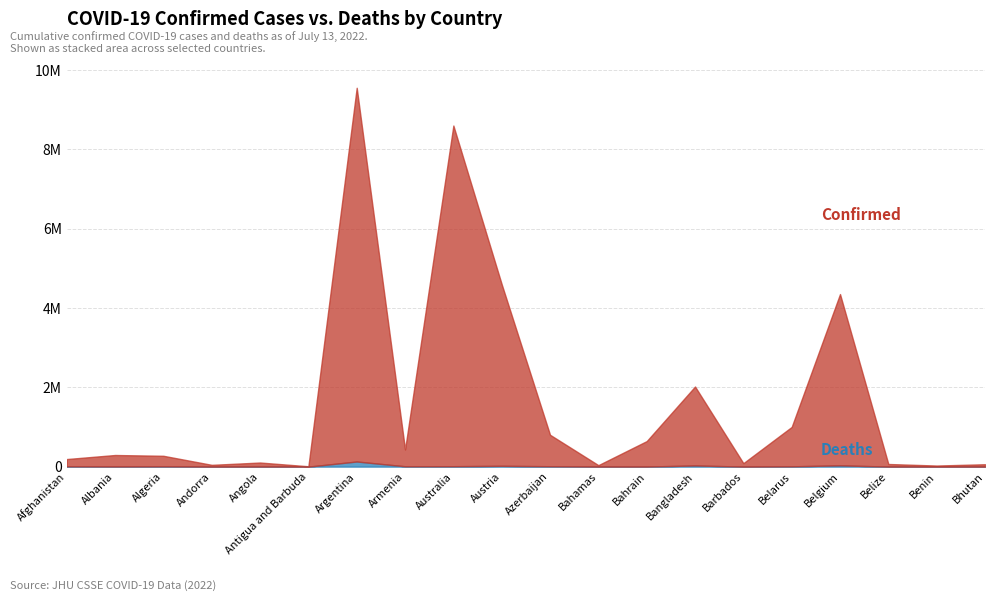

What is the total value across all series at Andorra?

44824